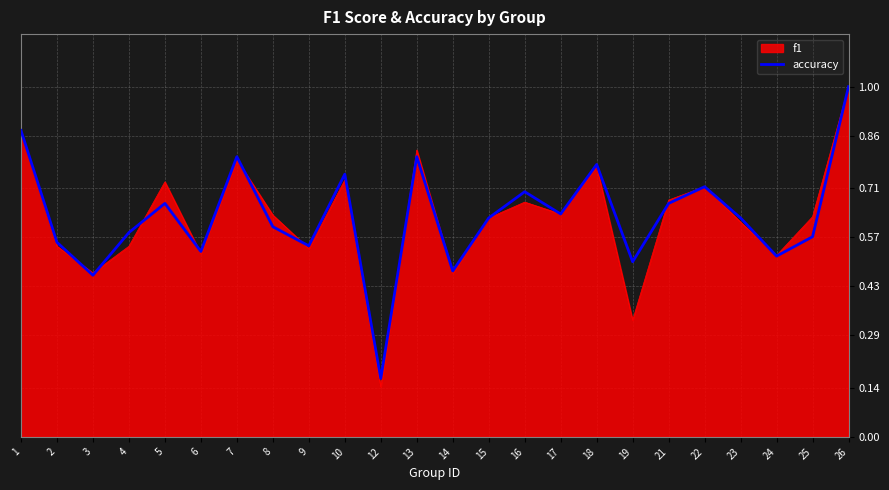

True or false: accuracy has a value of 0.5 at 1.

False